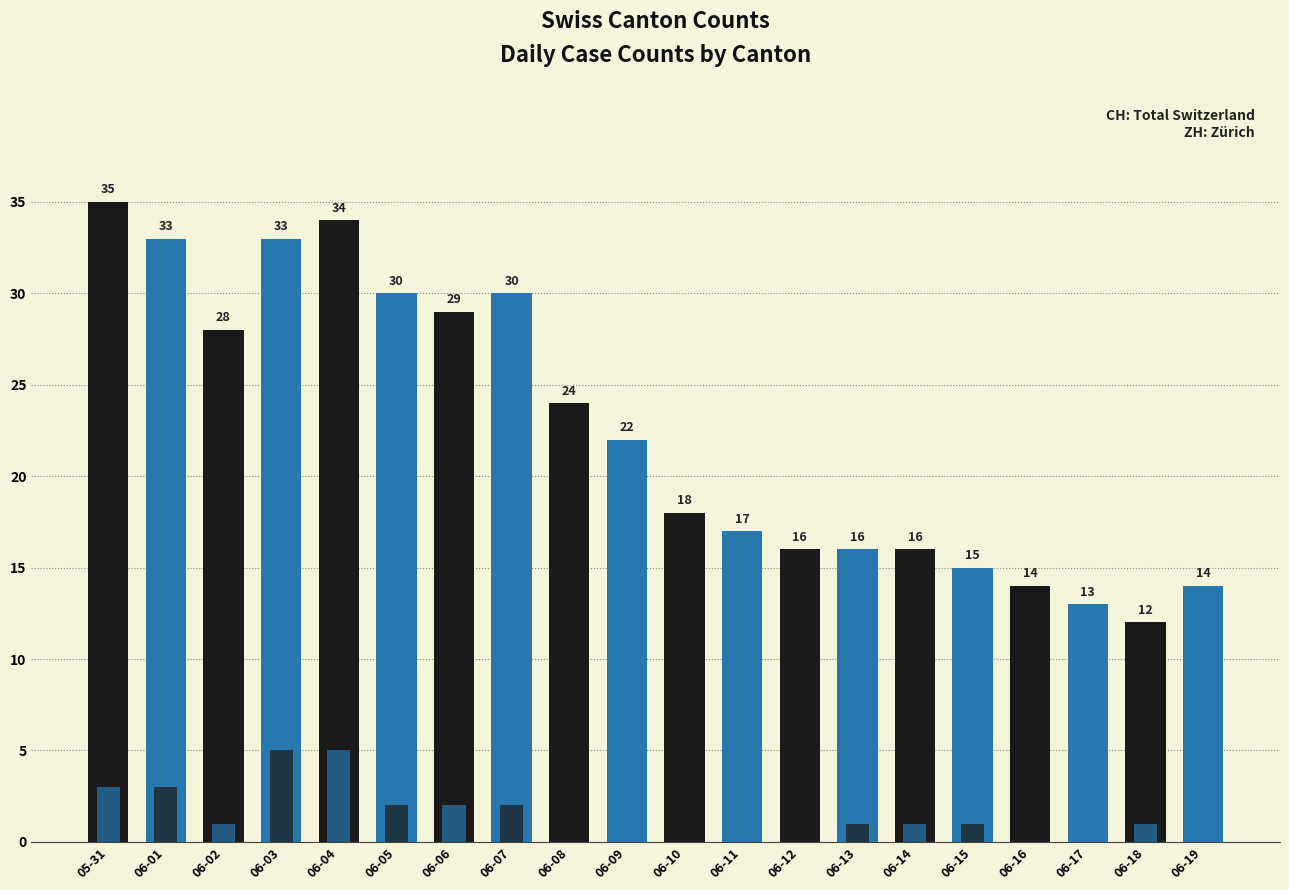

At how many categories does at least one series exceed 8?

20